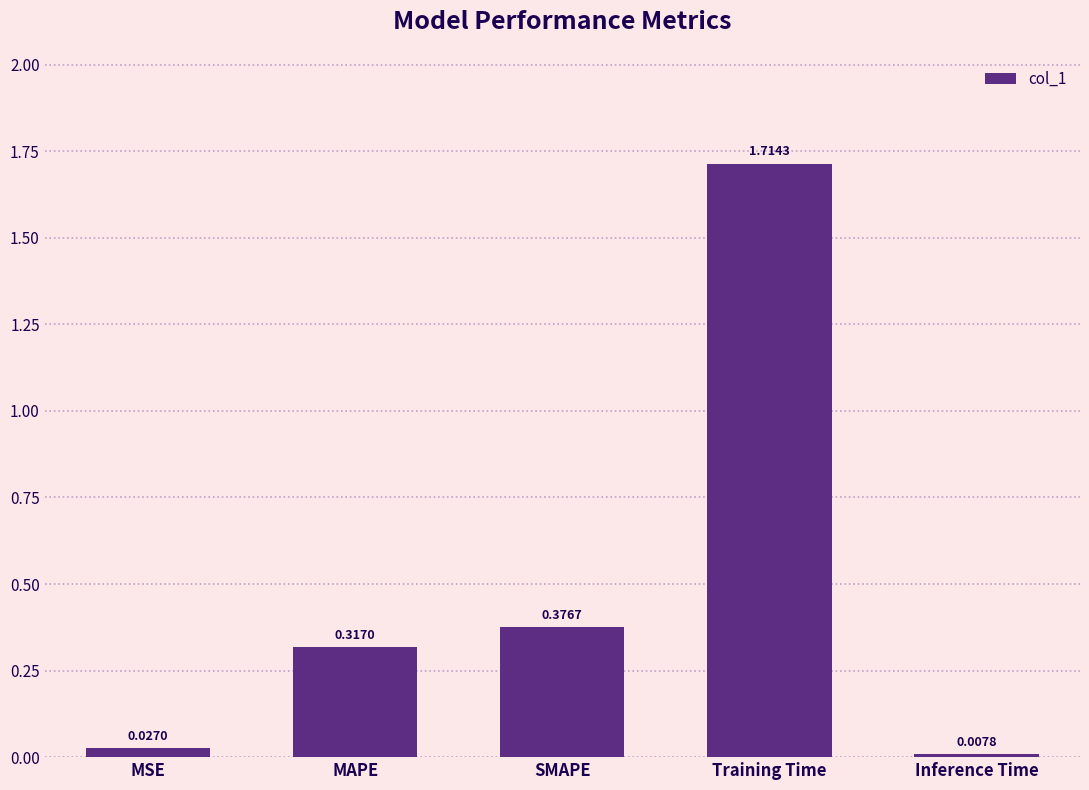

What is the sum of all values?

2.4